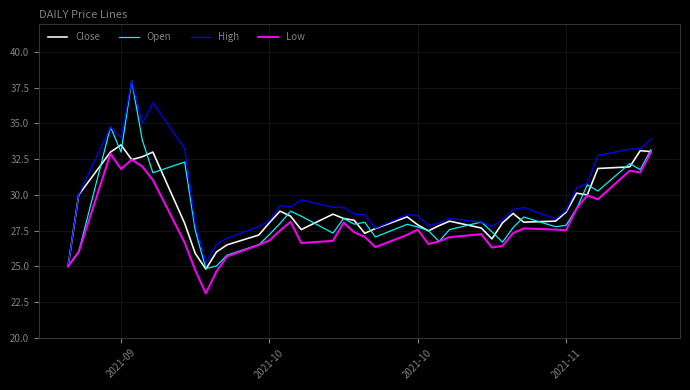

Which series has the largest total across all categories?

High